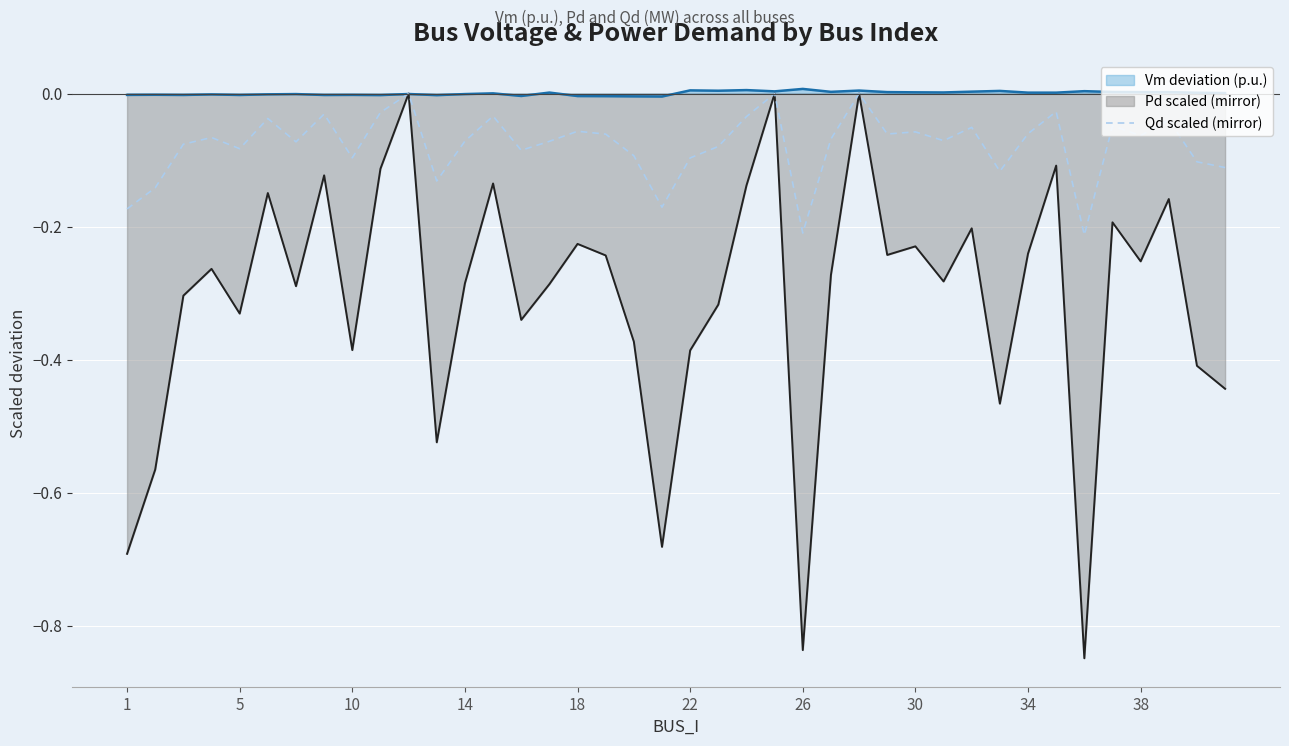

The chart shows a value of -0.3 at 19. True or false?

False